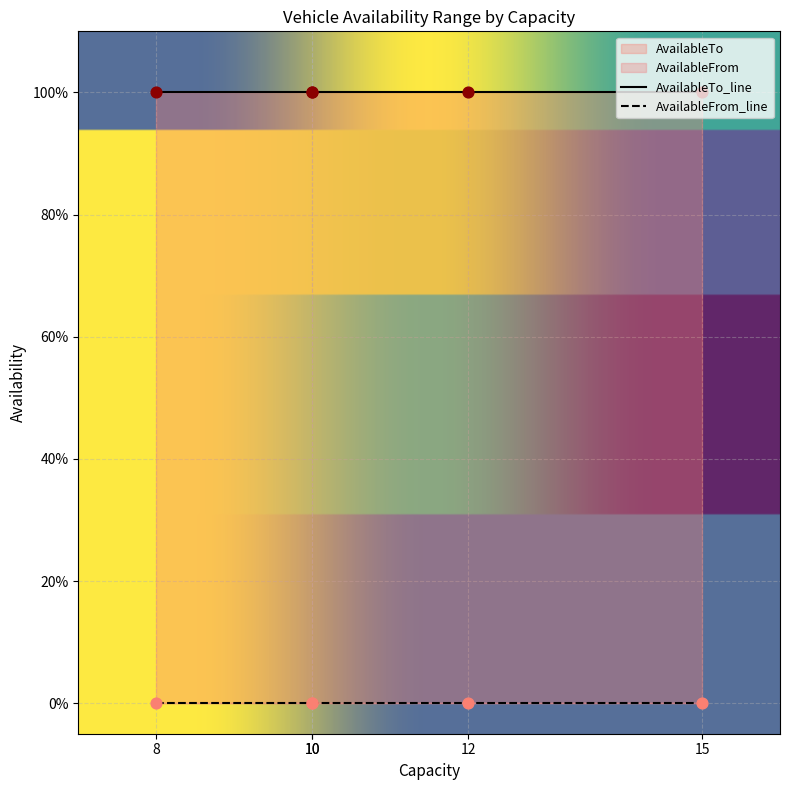

Is the value of AvailableFrom at 10 greater than the value of AvailableTo at 10?

No